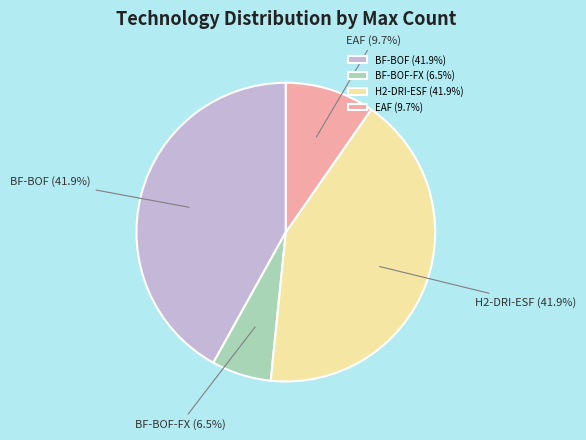

Which has a higher value, EAF or BF-BOF-FX?

EAF